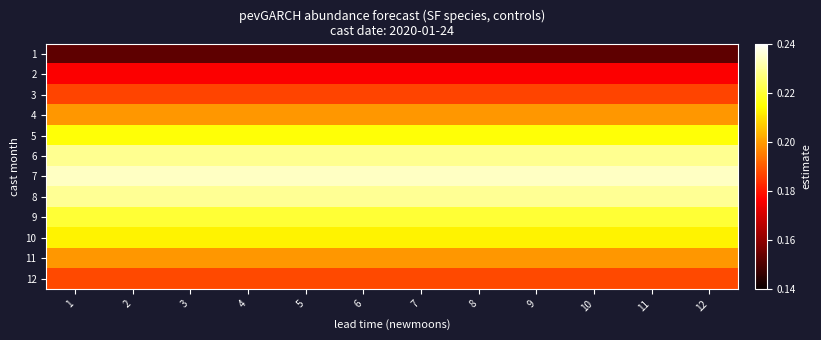

Reading left to right, transcribe all the data shown in this chart.

1: 1=0.2	2=0.2	3=0.2	4=0.2	5=0.2	6=0.2	7=0.2	8=0.2	9=0.2	10=0.2	11=0.2	12=0.2
2: 1=0.2	2=0.2	3=0.2	4=0.2	5=0.2	6=0.2	7=0.2	8=0.2	9=0.2	10=0.2	11=0.2	12=0.2
3: 1=0.2	2=0.2	3=0.2	4=0.2	5=0.2	6=0.2	7=0.2	8=0.2	9=0.2	10=0.2	11=0.2	12=0.2
4: 1=0.2	2=0.2	3=0.2	4=0.2	5=0.2	6=0.2	7=0.2	8=0.2	9=0.2	10=0.2	11=0.2	12=0.2
5: 1=0.2	2=0.2	3=0.2	4=0.2	5=0.2	6=0.2	7=0.2	8=0.2	9=0.2	10=0.2	11=0.2	12=0.2
6: 1=0.2	2=0.2	3=0.2	4=0.2	5=0.2	6=0.2	7=0.2	8=0.2	9=0.2	10=0.2	11=0.2	12=0.2
7: 1=0.2	2=0.2	3=0.2	4=0.2	5=0.2	6=0.2	7=0.2	8=0.2	9=0.2	10=0.2	11=0.2	12=0.2
8: 1=0.2	2=0.2	3=0.2	4=0.2	5=0.2	6=0.2	7=0.2	8=0.2	9=0.2	10=0.2	11=0.2	12=0.2
9: 1=0.2	2=0.2	3=0.2	4=0.2	5=0.2	6=0.2	7=0.2	8=0.2	9=0.2	10=0.2	11=0.2	12=0.2
10: 1=0.2	2=0.2	3=0.2	4=0.2	5=0.2	6=0.2	7=0.2	8=0.2	9=0.2	10=0.2	11=0.2	12=0.2
11: 1=0.2	2=0.2	3=0.2	4=0.2	5=0.2	6=0.2	7=0.2	8=0.2	9=0.2	10=0.2	11=0.2	12=0.2
12: 1=0.2	2=0.2	3=0.2	4=0.2	5=0.2	6=0.2	7=0.2	8=0.2	9=0.2	10=0.2	11=0.2	12=0.2